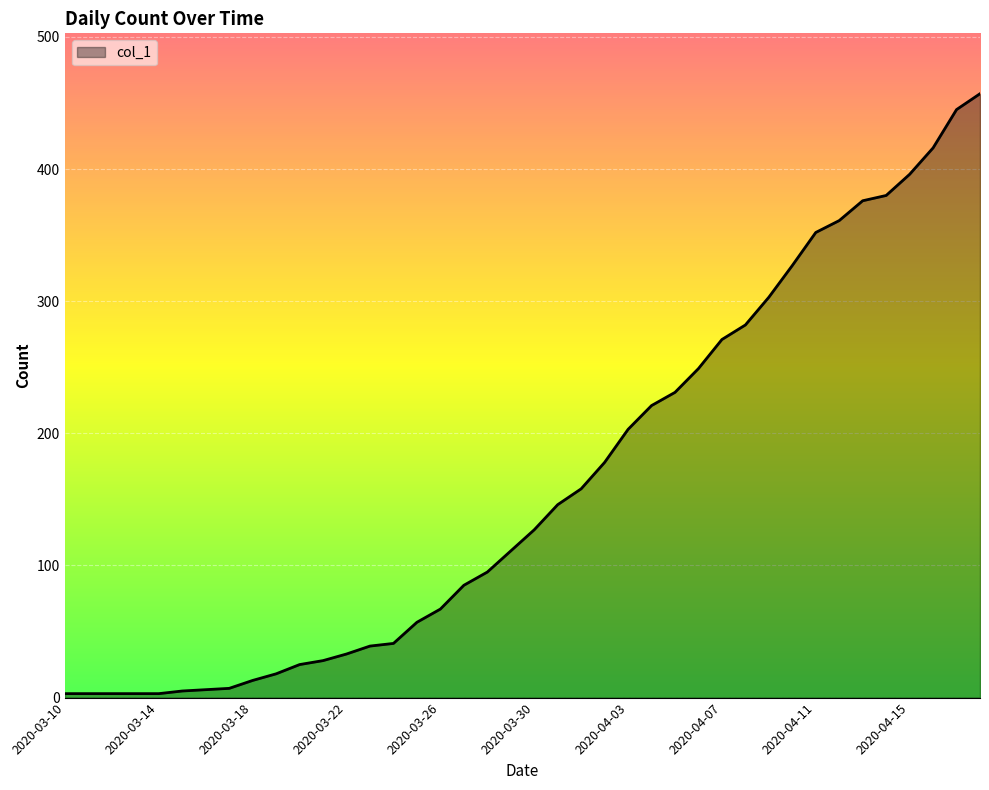

What is the maximum value shown in the chart?

457